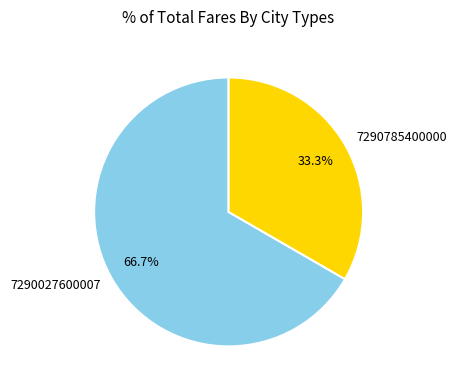

Is it true that 7290027600007 is 67% of the pie?

True